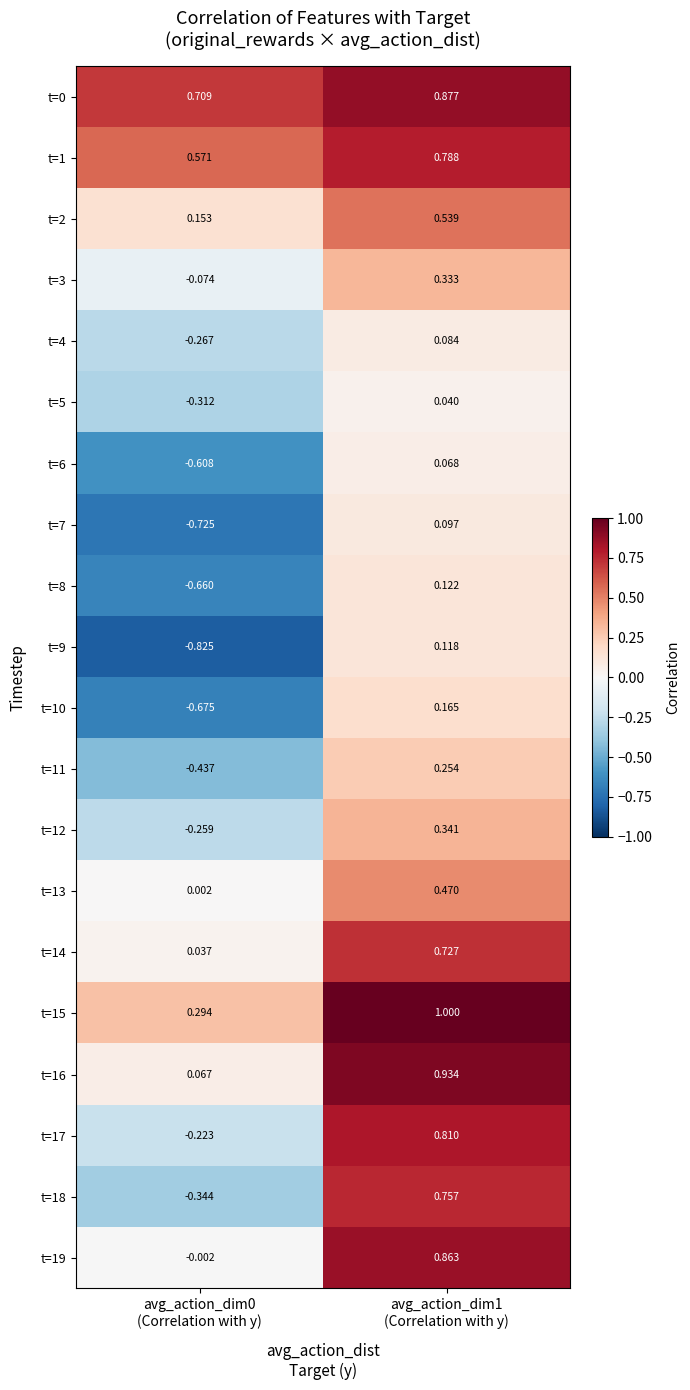

How many data points does each series have?

2